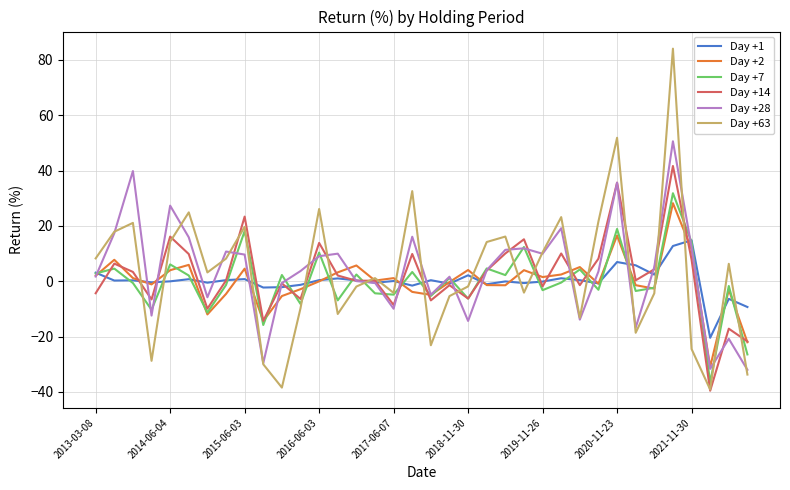

Which series has the widest spread of values?

Day +63